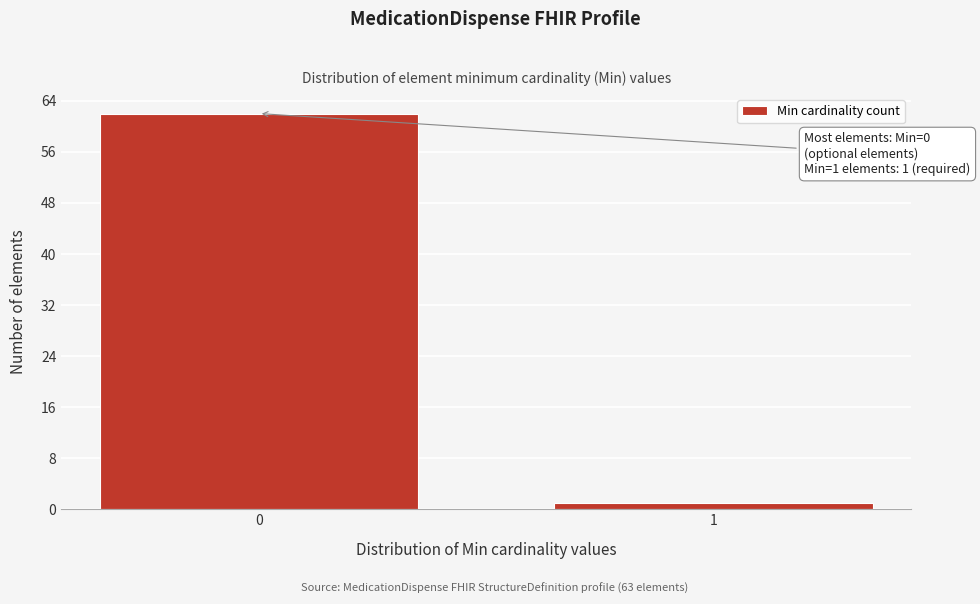

Reading left to right, what are all the values shown in this chart?

0=62	1=1